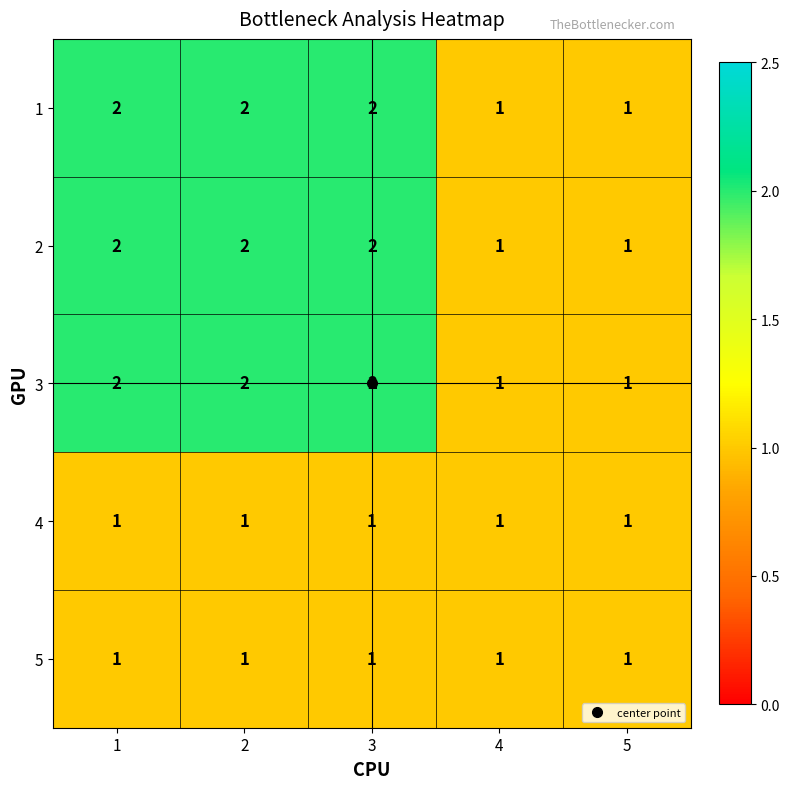

What is the total value across all series at 4?

5